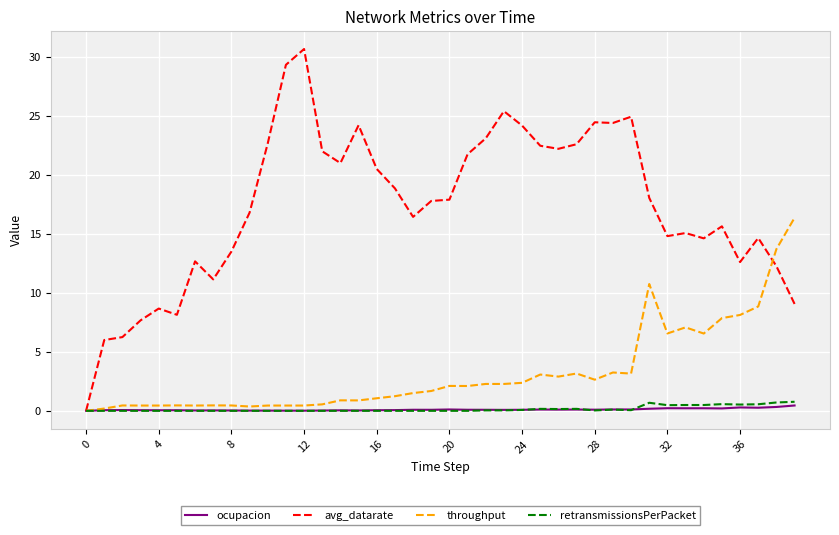

Which series has the widest spread of values?

avg_datarate